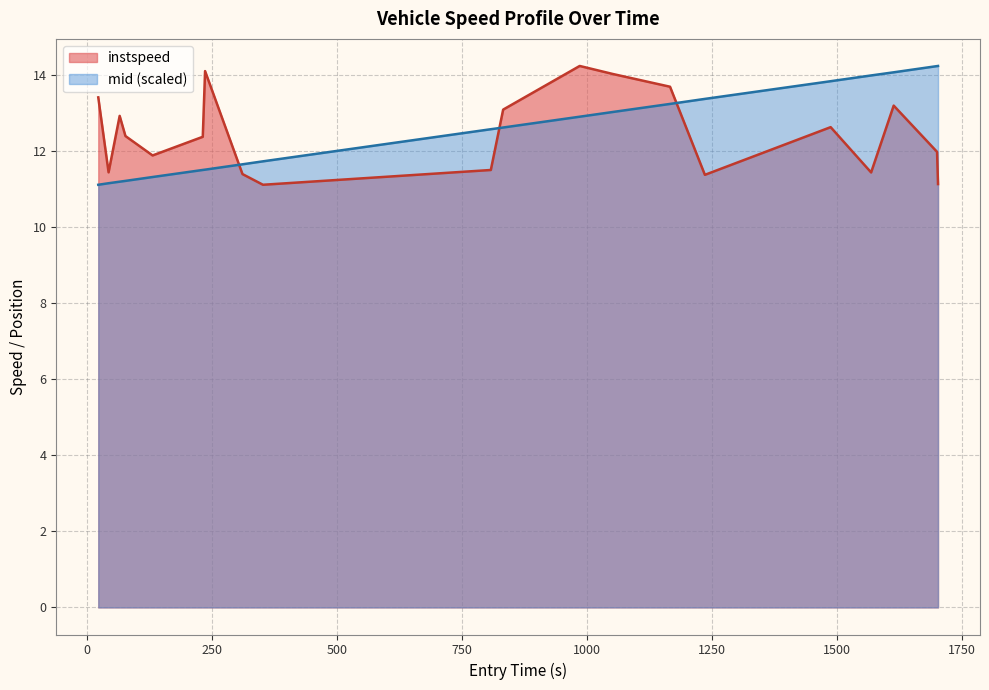

What is the maximum value shown in the chart?

14.2